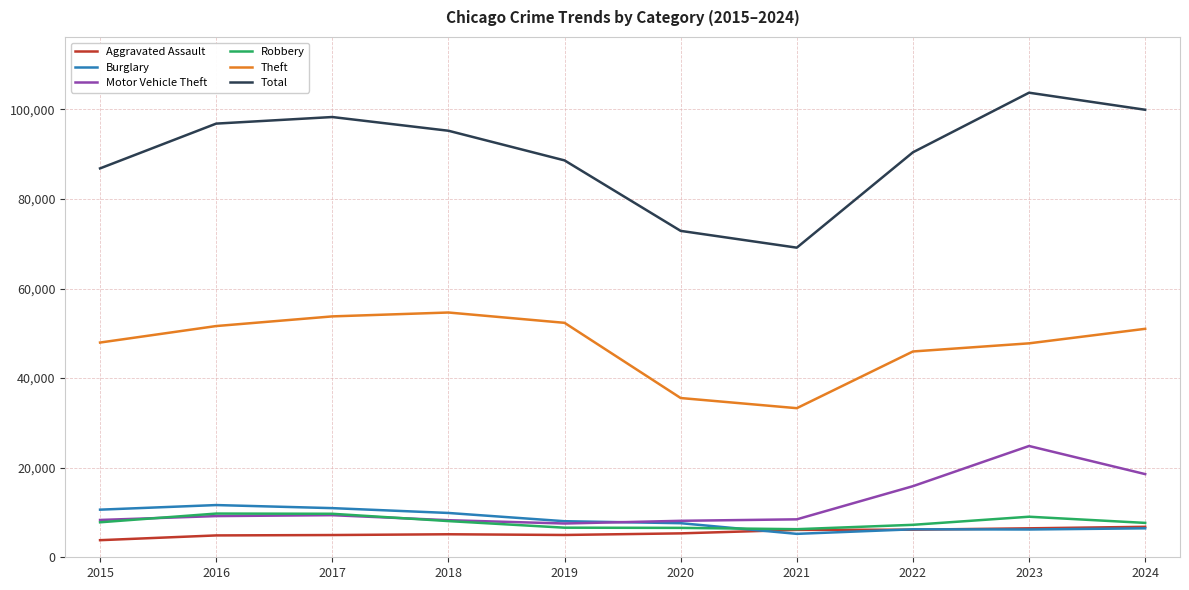

What is the difference between the second highest and second lowest values in the Motor Vehicle Theft series?

10426